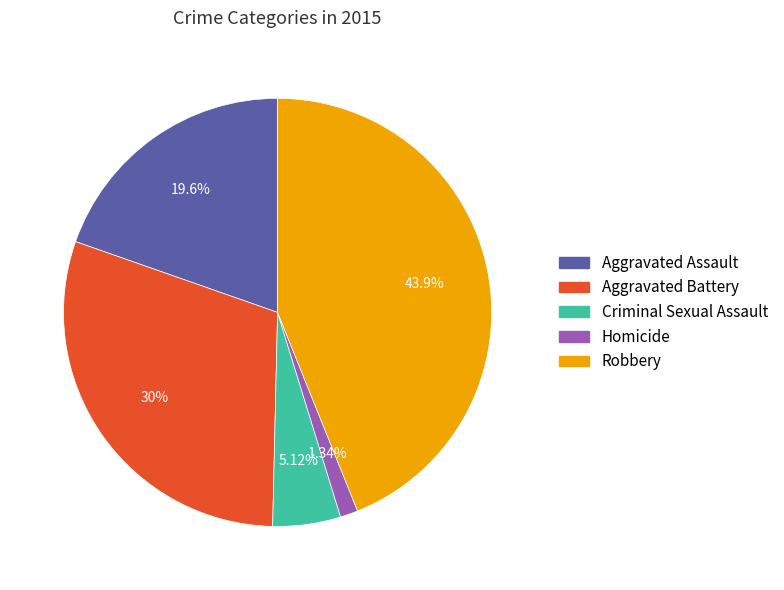

The Aggravated Battery slice represents 30% of the pie. True or false?

True